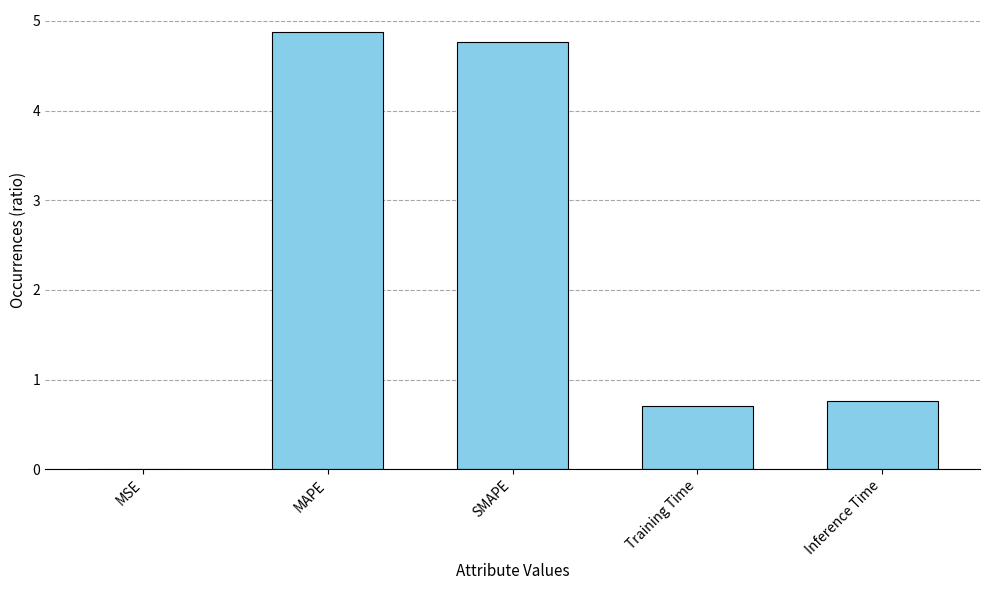

What is the sum of all values?

11.1